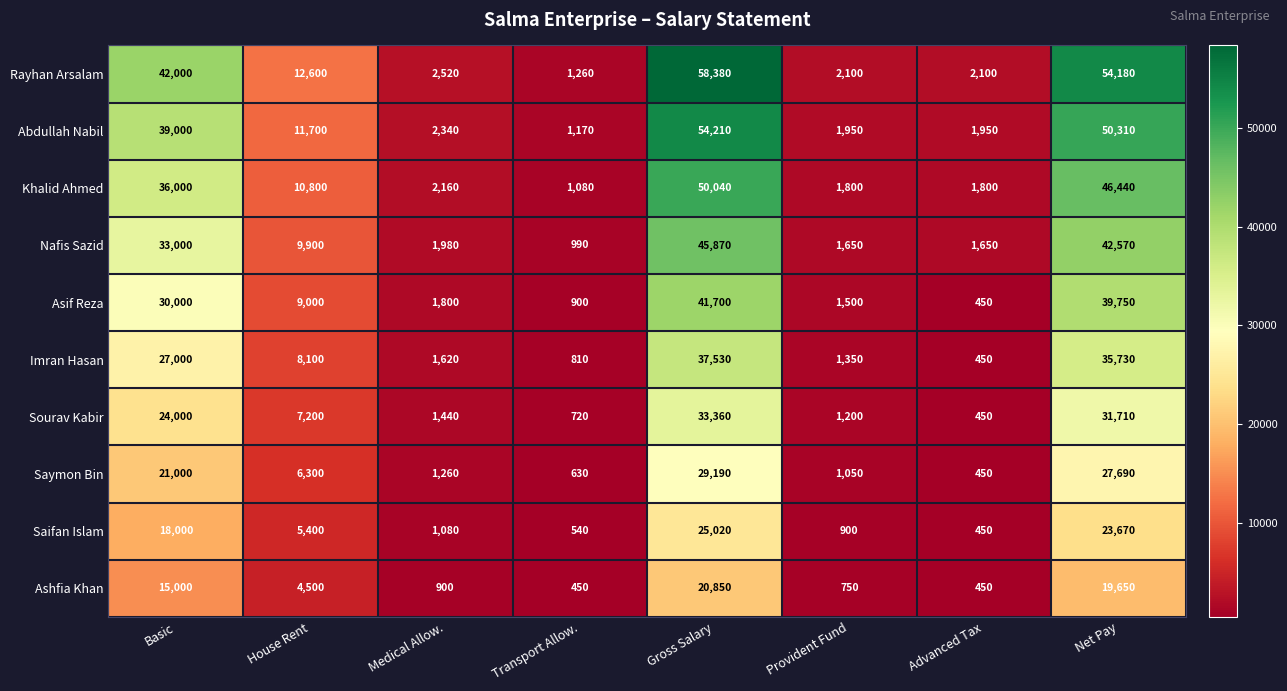

What is the maximum value shown in the chart?

58380